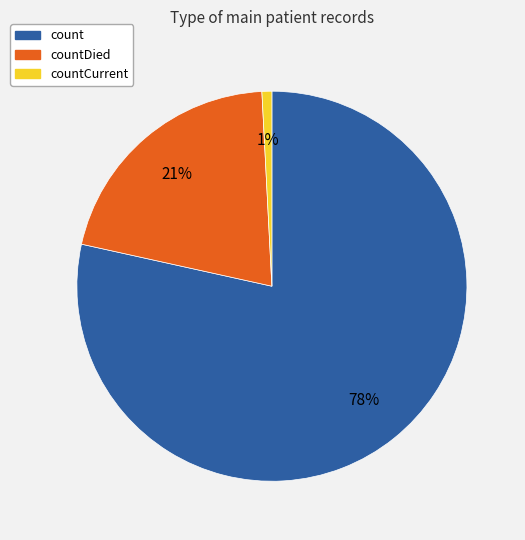

To the nearest percent, what is the average slice percentage?

33%